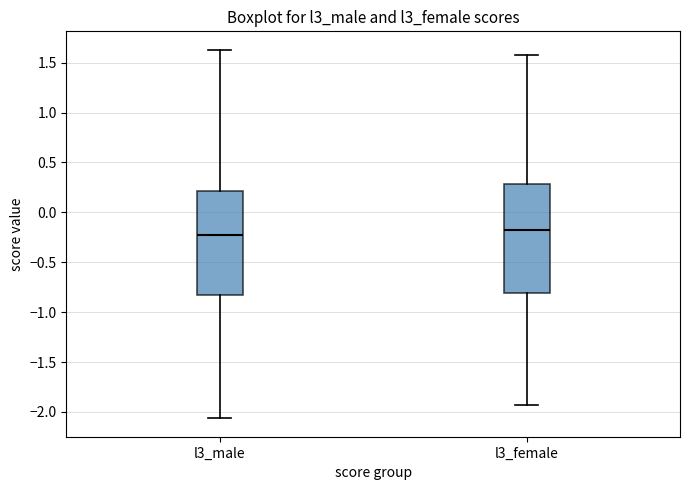

Reading left to right, transcribe this box plot: for each box, give where its median line is, the range the box spans, and where its two whiskers end, as read against the y-axis. The values are not printed on the chart, so give them approximately, as read against the axis.

l3_male: median -0.25, box -0.80 to 0.20, whiskers -2.05 to 1.65
l3_female: median -0.15, box -0.80 to 0.30, whiskers -1.95 to 1.55